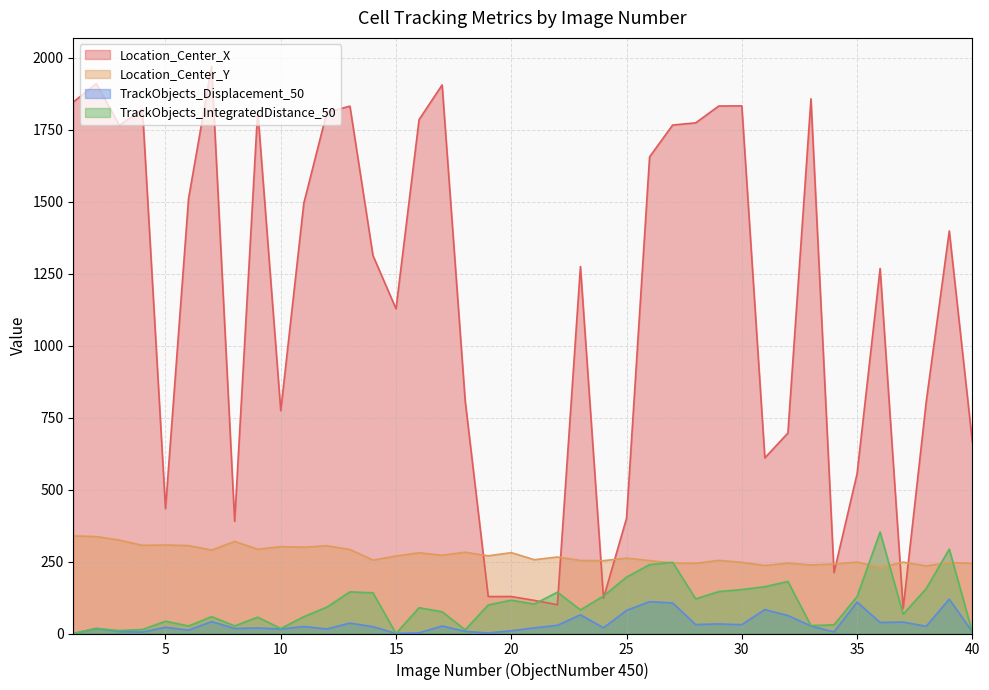

Is it true that TrackObjects_Displacement_50 equals 31.0 at 28?

True